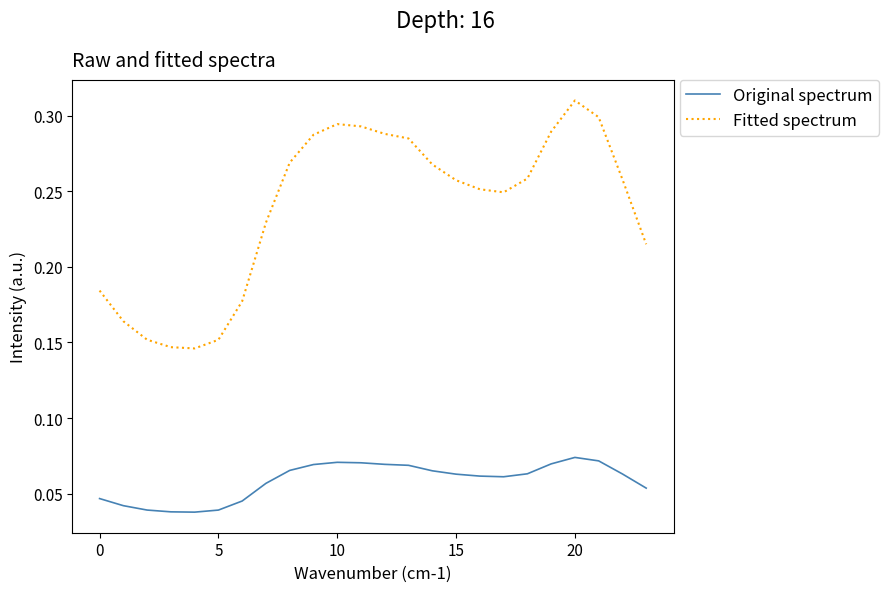

Which series has the largest range (max minus min)?

Fitted spectrum